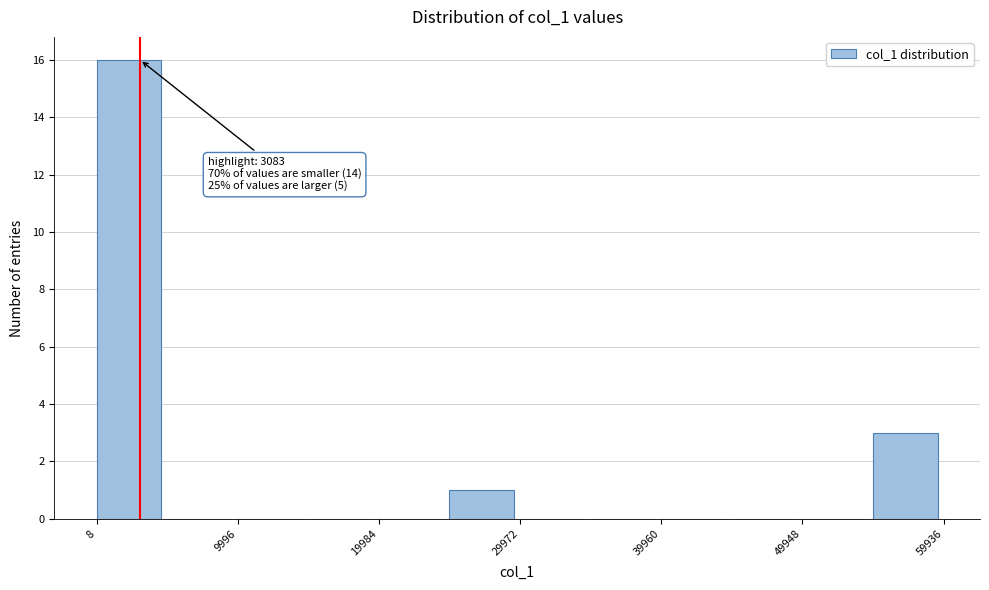

Over which range of the x-axis is the bar tallest?

0 to 5000